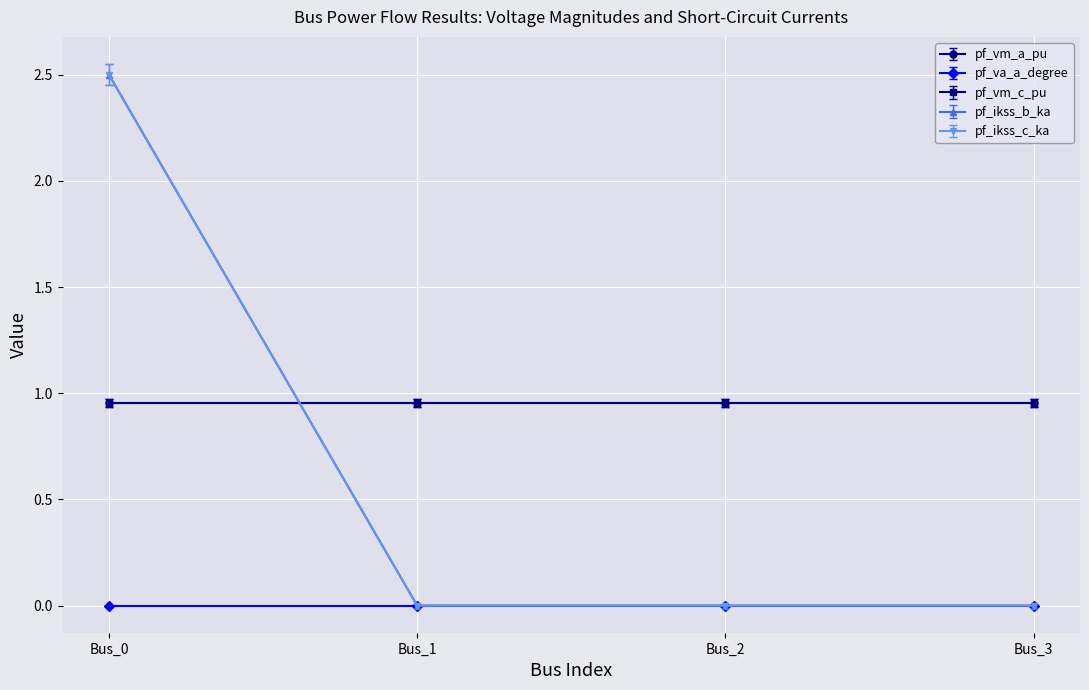

Does the chart have visible grid lines?

Yes